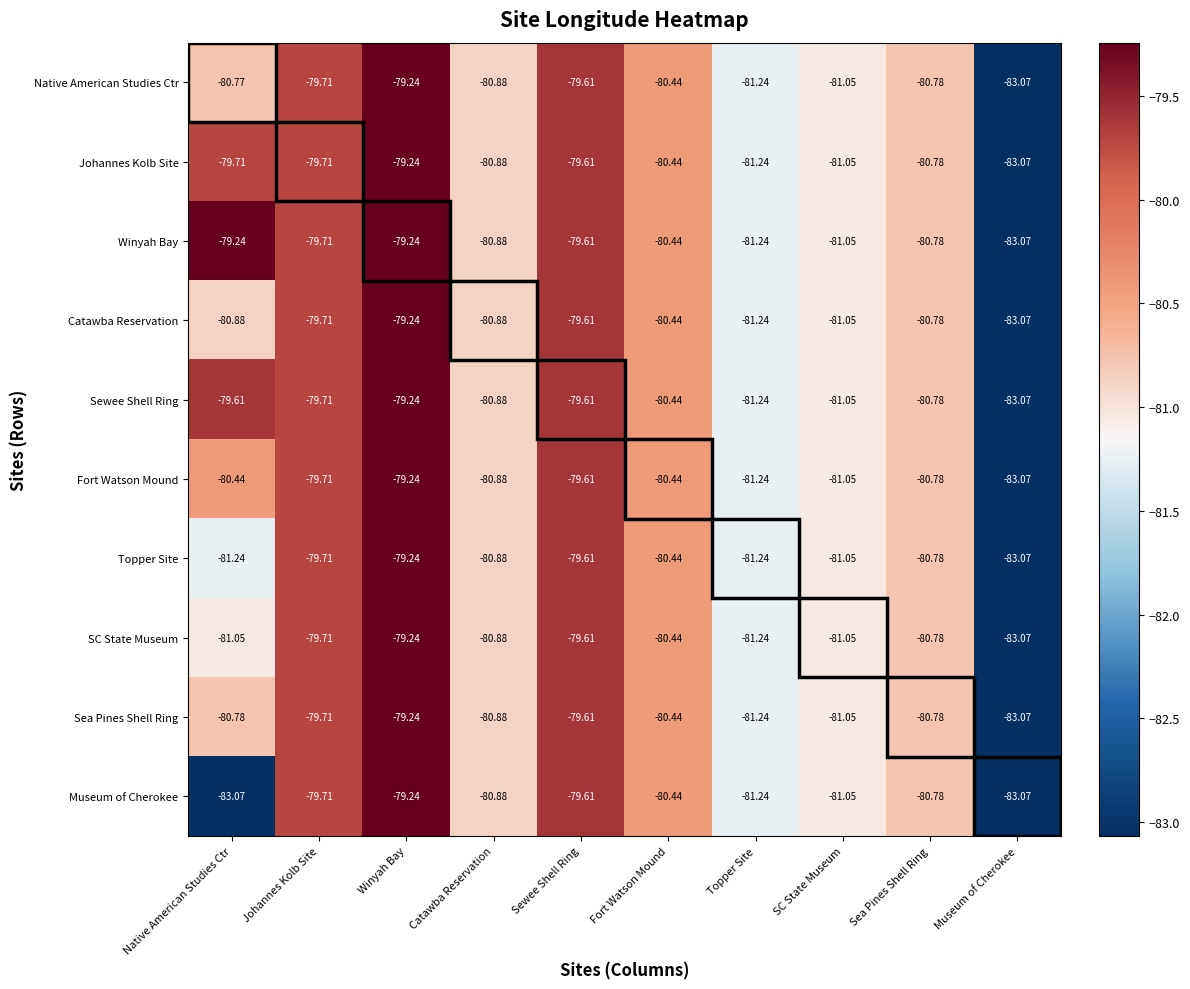

At which label does Johannes Kolb Site first exceed -80?

Native American Studies Ctr